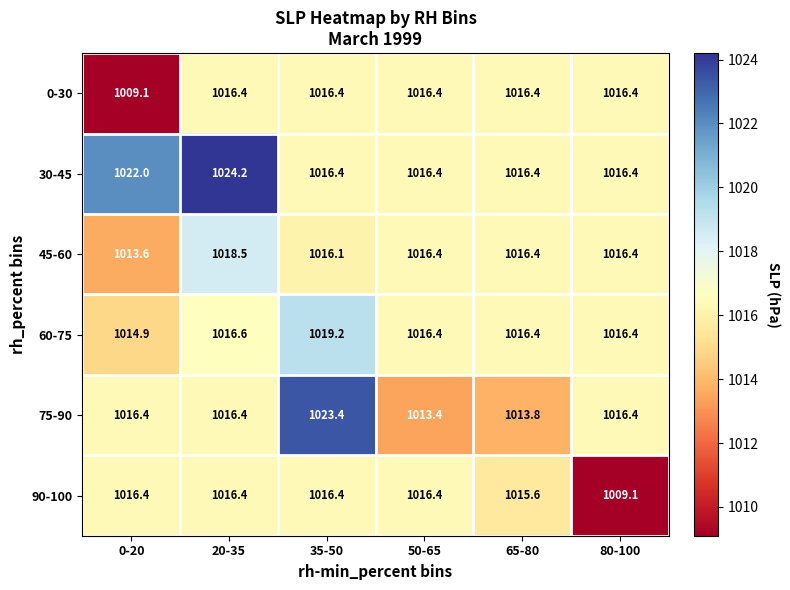

The value of 0-30 at 0-20 is 641.2. True or false?

False